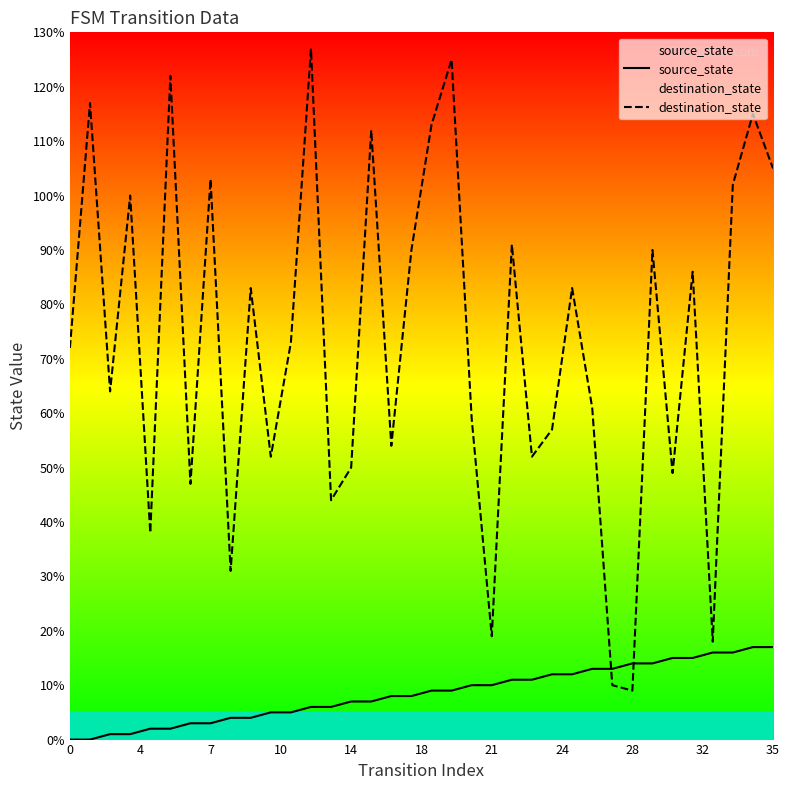

True or false: destination_state and source_state intersect in this chart.

True